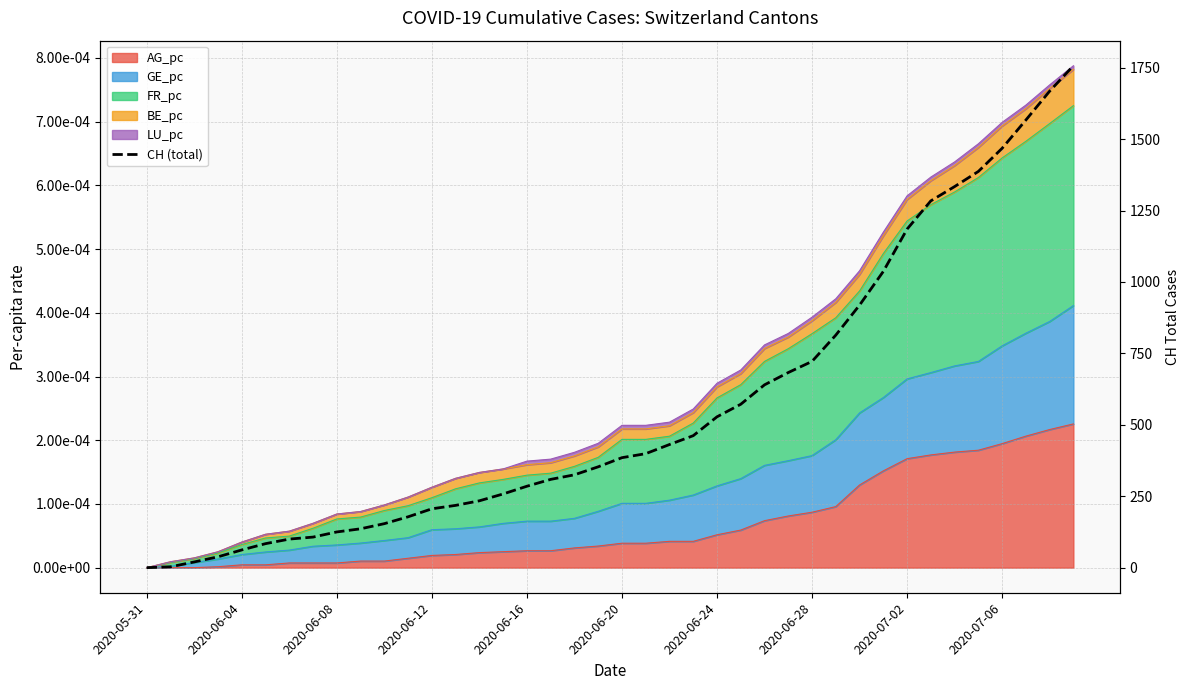

Reading left to right, what are all the values shown in this chart?

0	3	20	38	62	84	100	107	125	136	154	178	206	218	234	258	285	309	325	353	385	399	431	462	528	572	640	683	722	814	919	1037	1185	1284	1334	1387	1468	1567	1668	1757